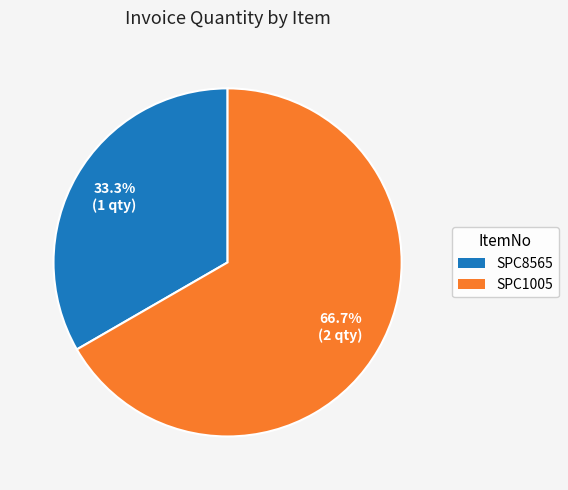

Combined, what portion of the pie is SPC8565 and SPC1005?

100.0%